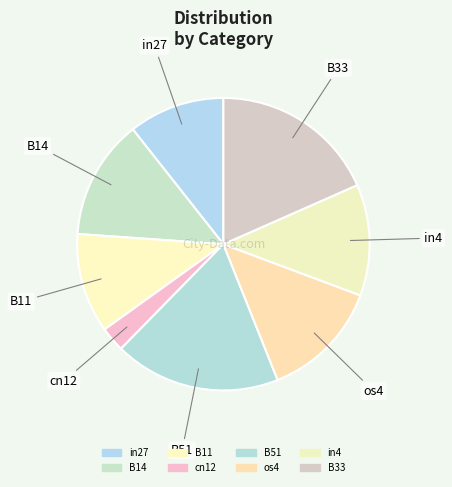

Count the number of slices in the pie.

8